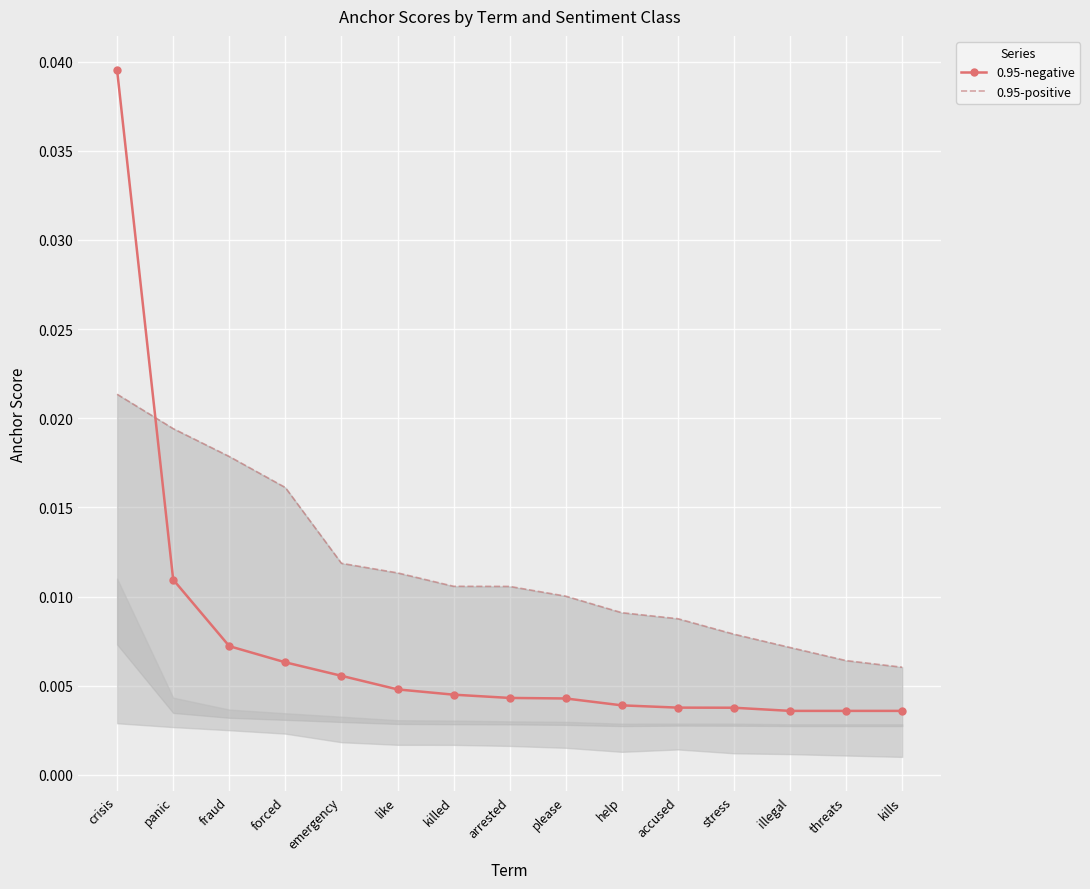

The 0.95-negative series shows 0.0 at kills. True or false?

True